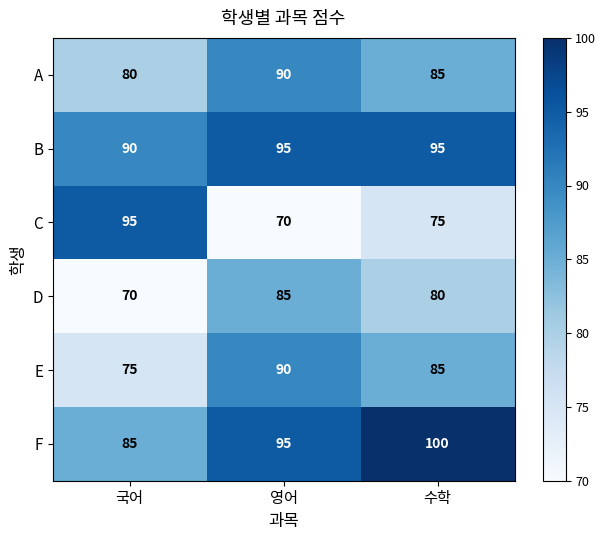

What is the greatest value displayed?

100